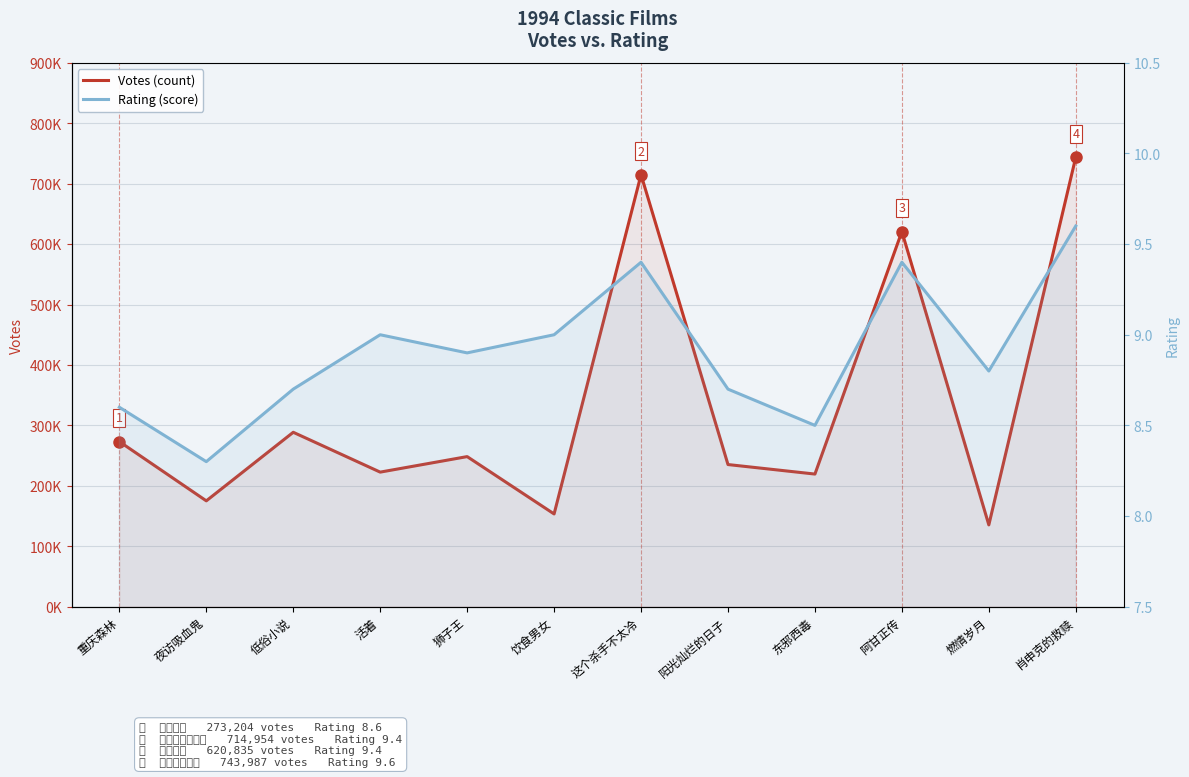

The value of Votes (count) at 东邪西毒 is 219442.0. True or false?

True